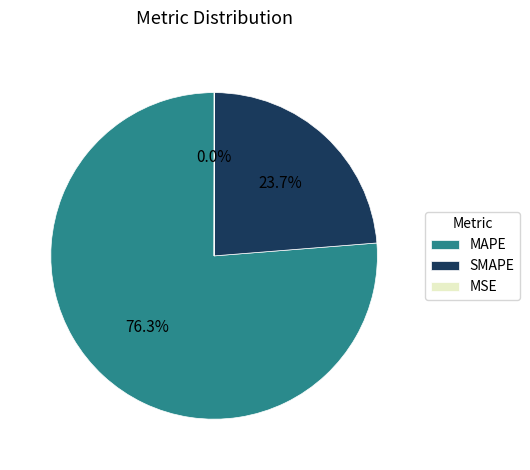

Is there a majority slice in this chart?

Yes